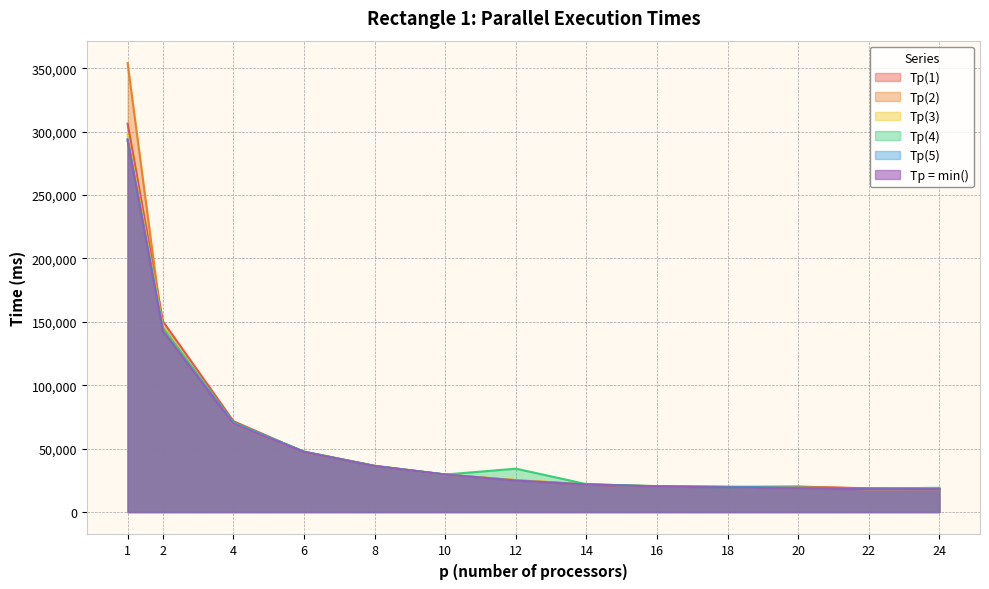

What is the lowest value of the Тр(1) series?

18191